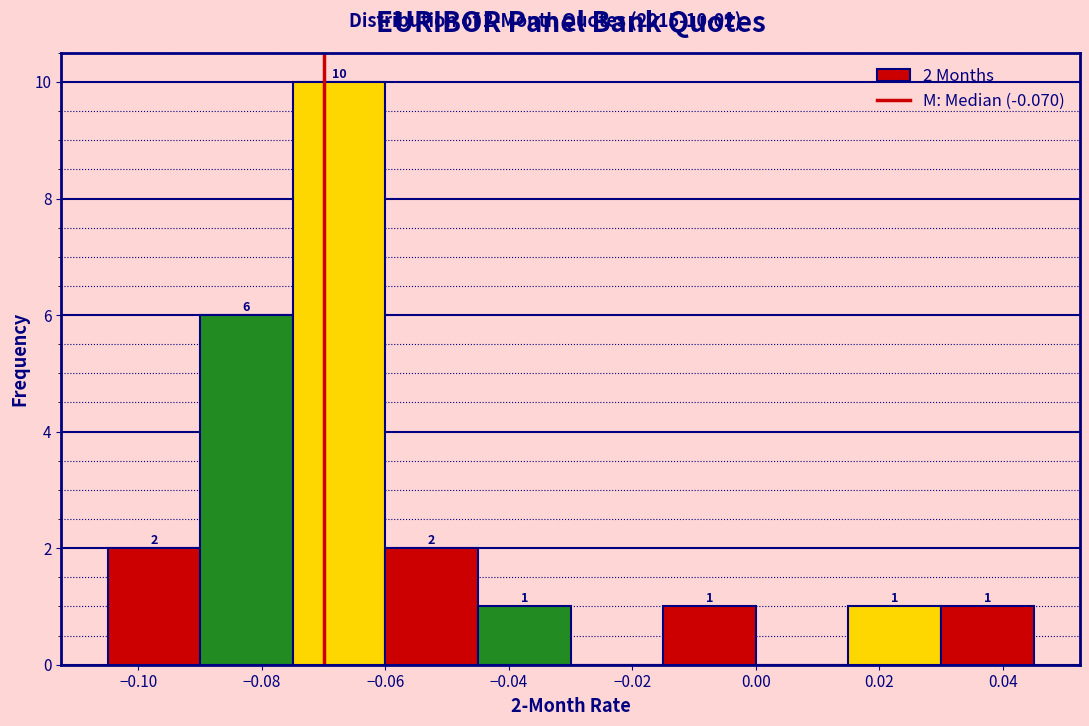

Over which range of the x-axis is the bar tallest?

-0.075 to -0.060